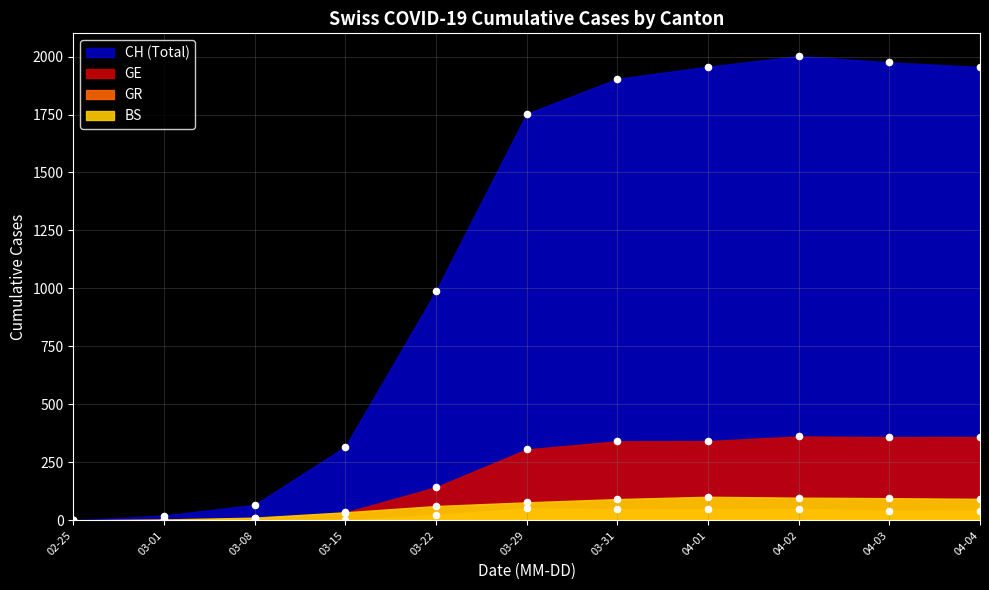

Which series contains the highest Y value?

CH